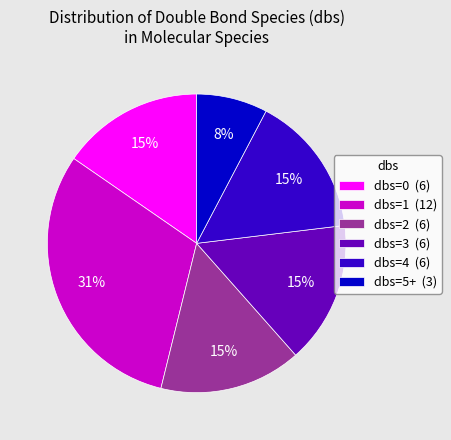

How many slices are in this pie chart?

6